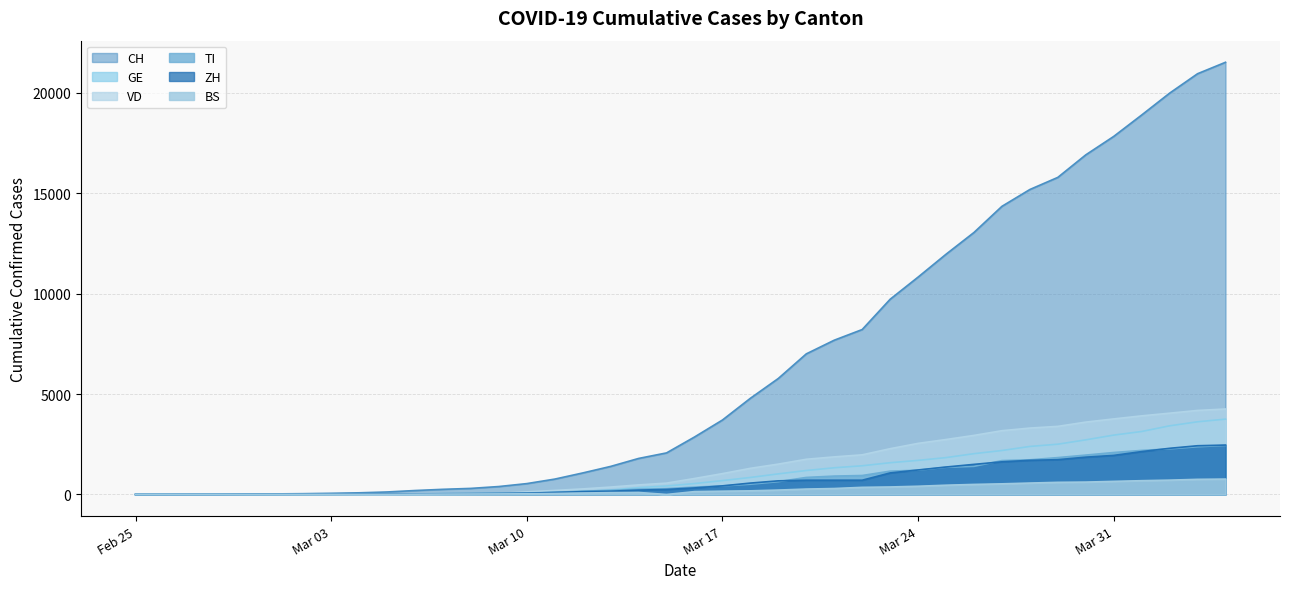

Where is BS nearest to the value 383?

2020-03-23